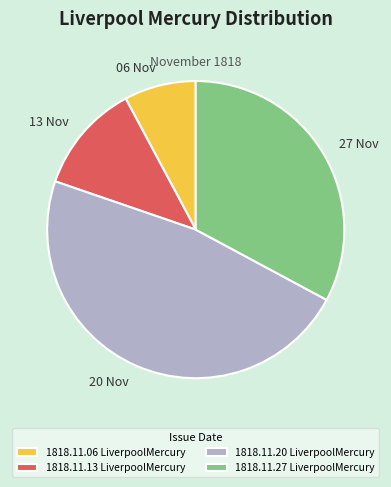

How many slices are in this pie chart?

4